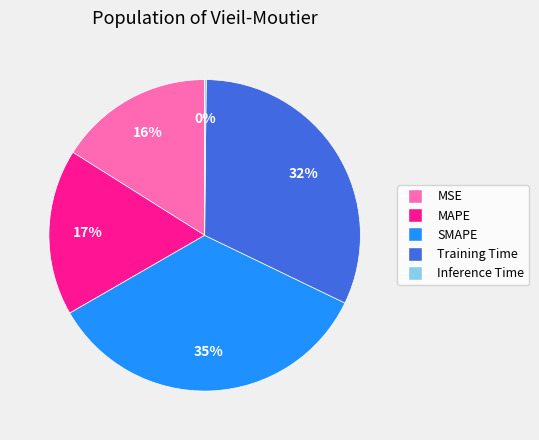

True or false: Training Time accounts for 42% of the total.

False